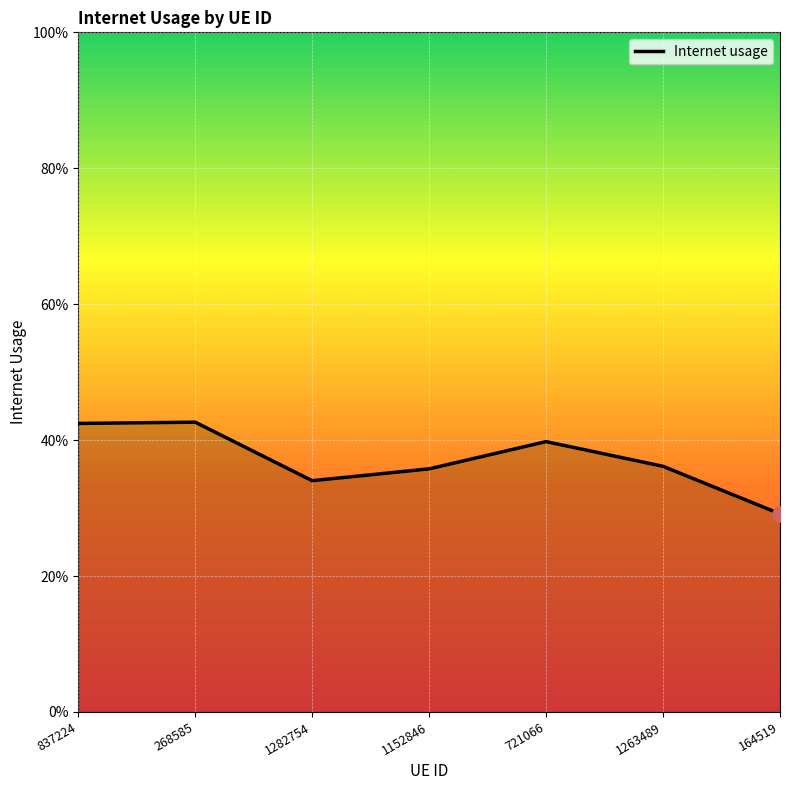

What is the change in value from 837224 to 164519?

-0.1